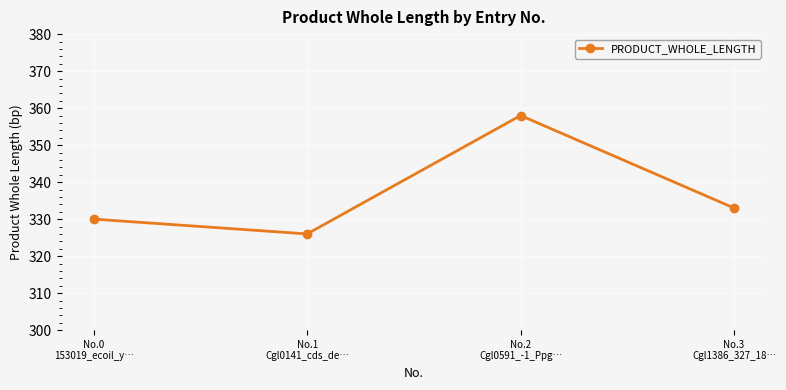

How many data points are less than 333?

2